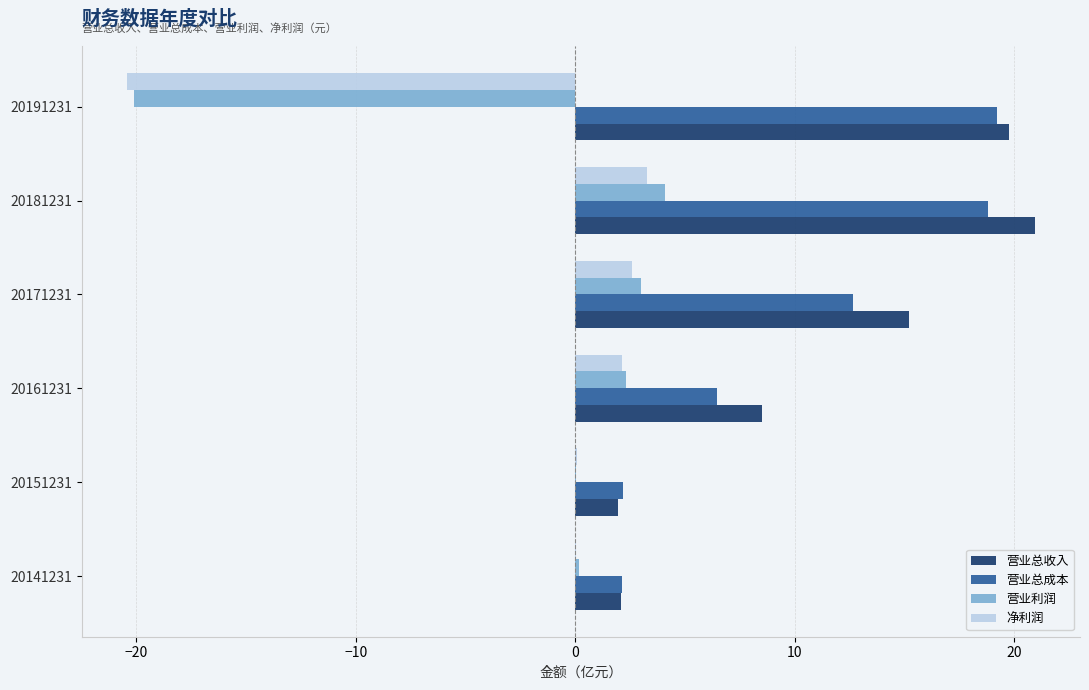

What is the sum of all 净利润 values?

-12.3